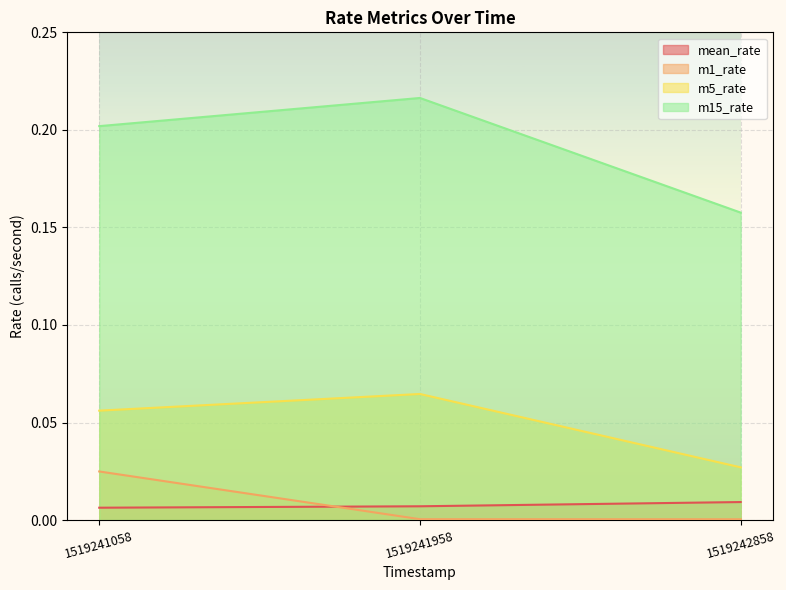

What value does the m15_rate series have at 1519241058?

0.2